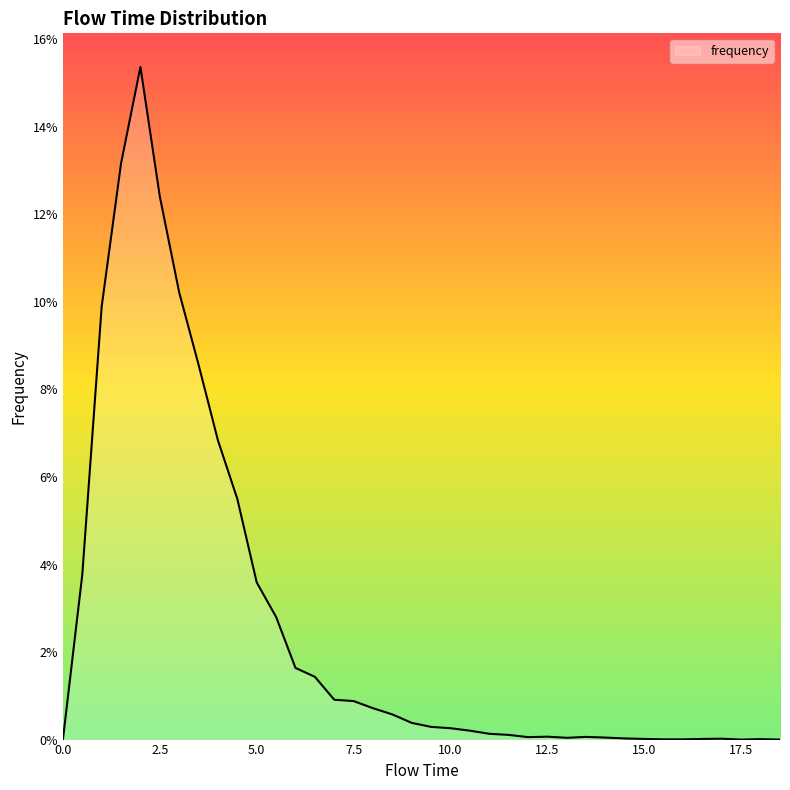

True or false: the data has more than 2 interior local peaks.

True